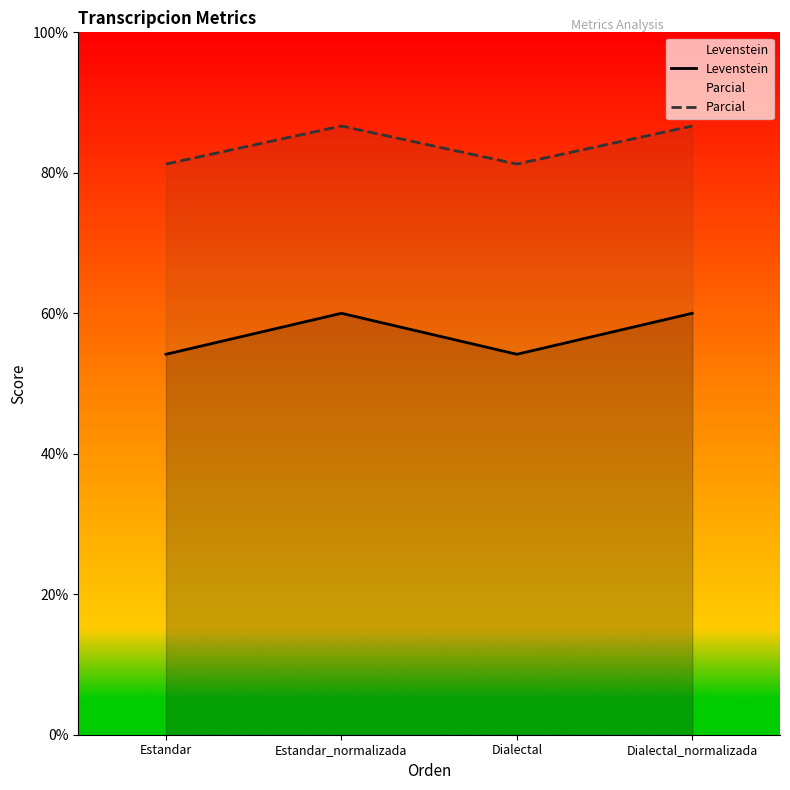

What is the average value of the Levenstein series?

57.1